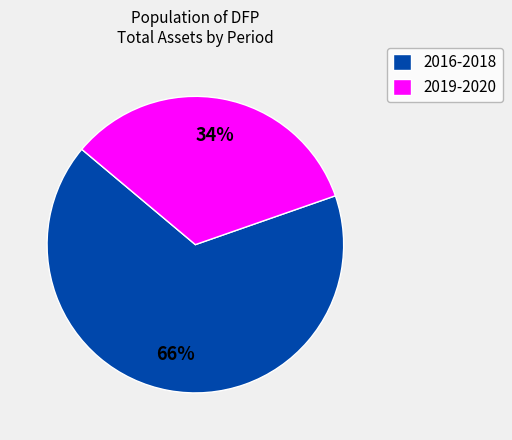

Is it true that 2019-2020 is 41% of the pie?

False